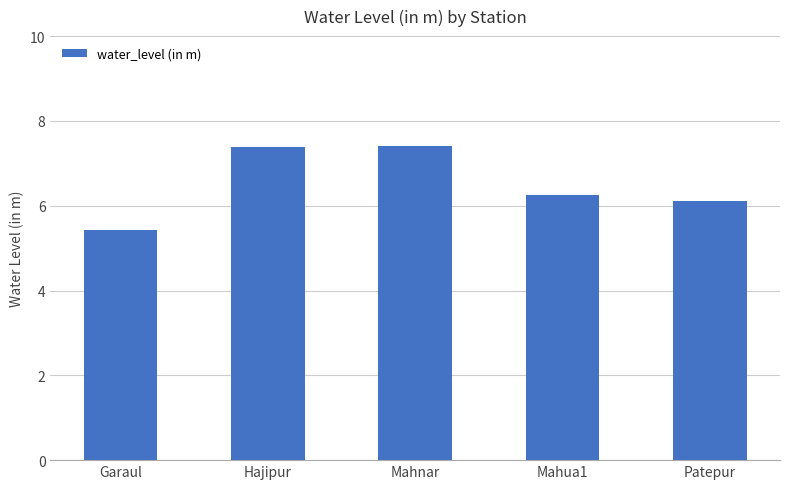

The chart shows a value of 1.6 at Patepur. True or false?

False